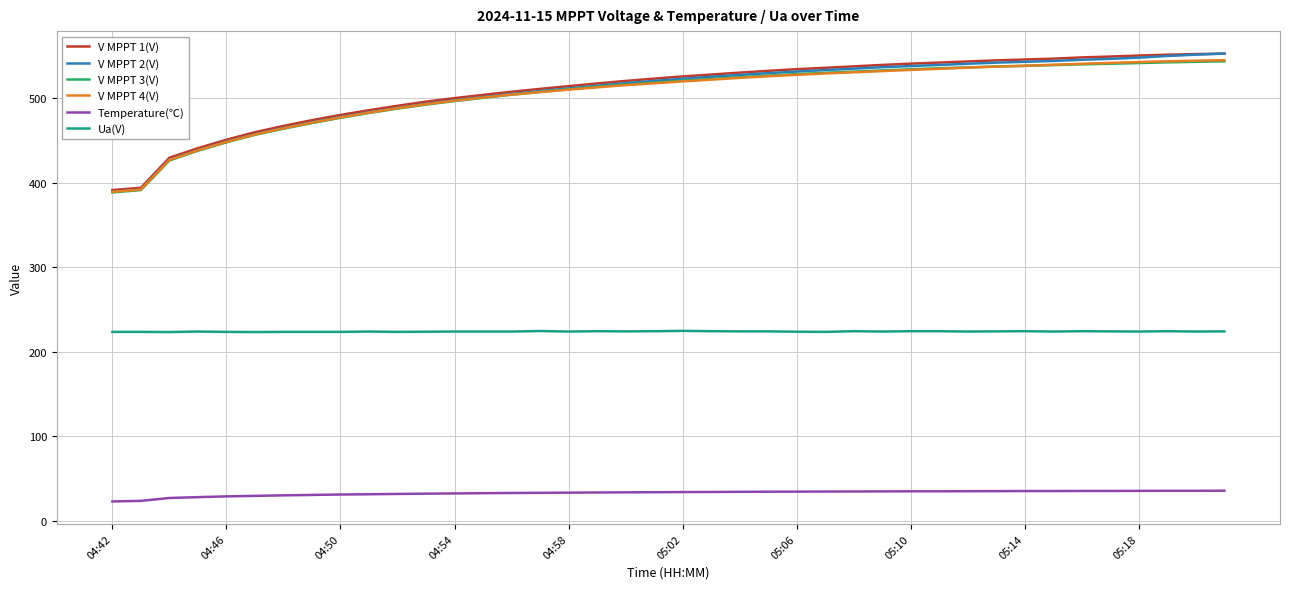

What is the minimum value shown in the chart?

23.2